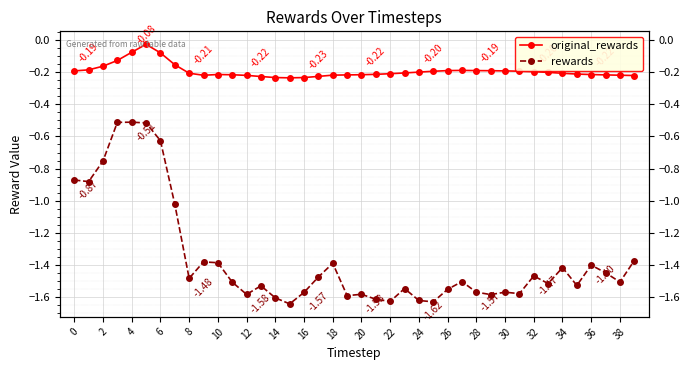

What is the difference between the highest and lowest values at 34?

1.2